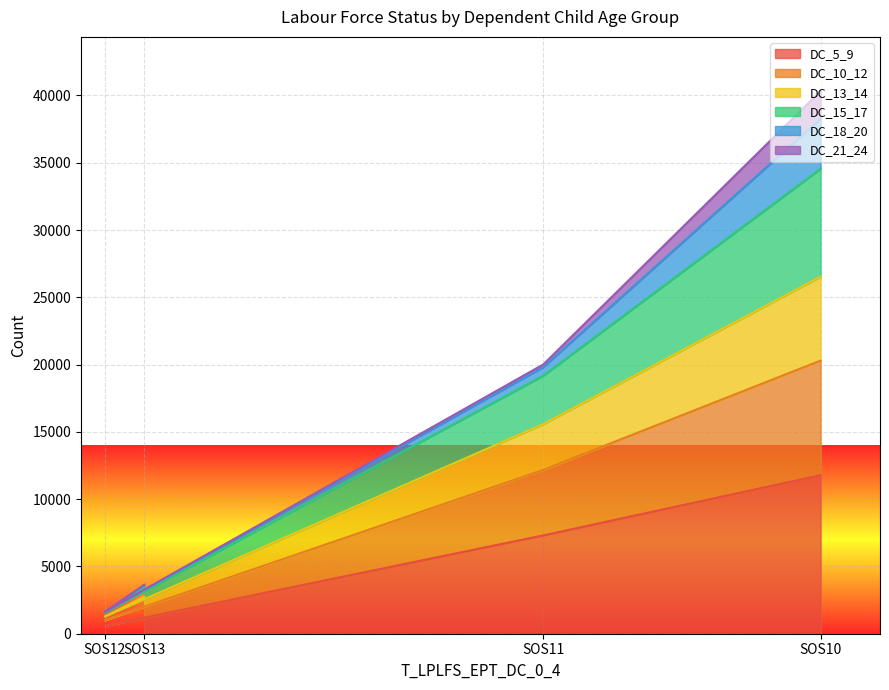

At which category is the sum across all series the highest?

SOS10